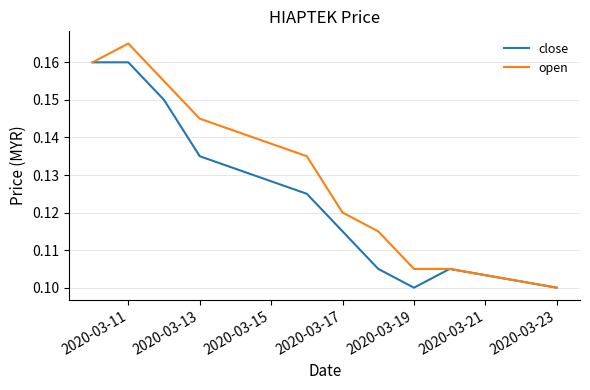

List the series in order of their peak value, lowest first.

close, open